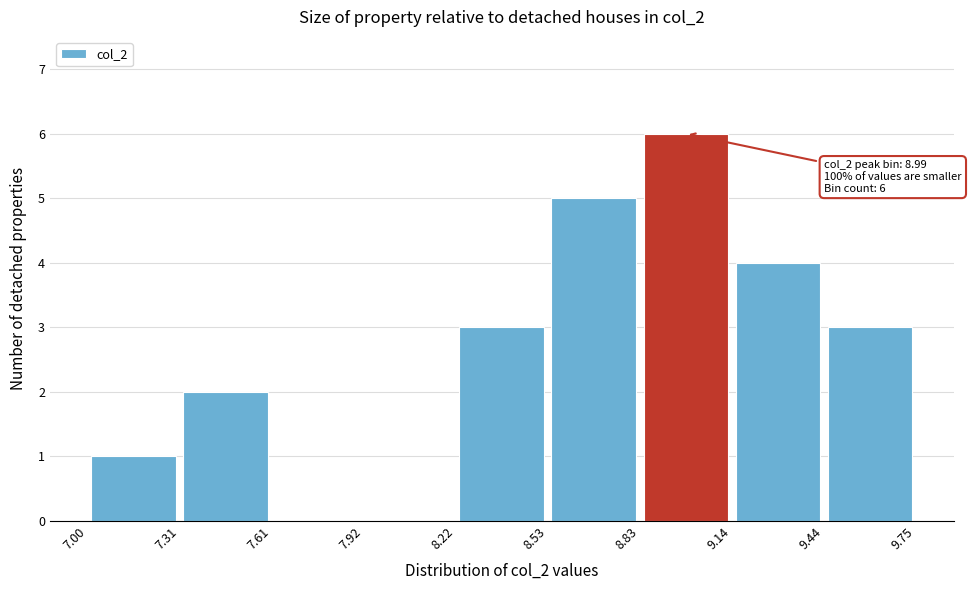

Which range on the x-axis has the tallest bar?

8.83 to 9.14